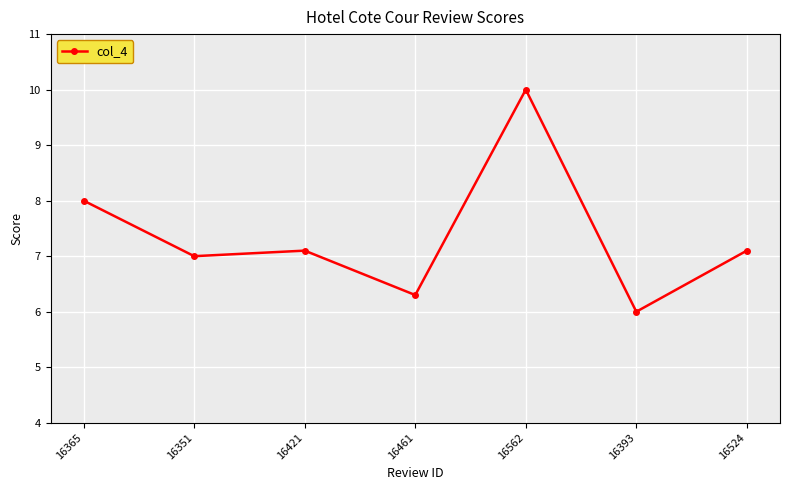

At which label is the value closest to 8?

16365